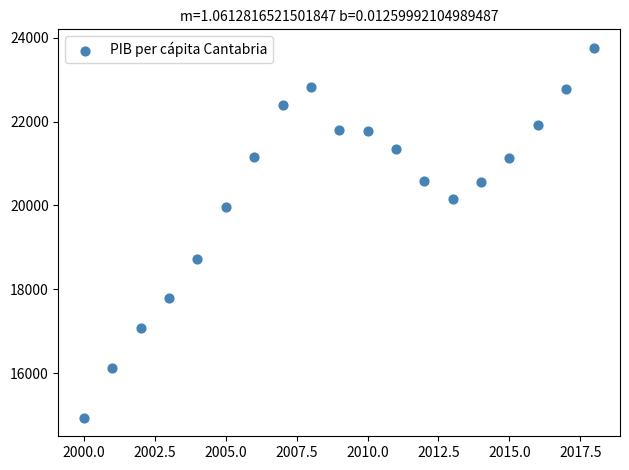

What is the range of X values (max minus min)?

18